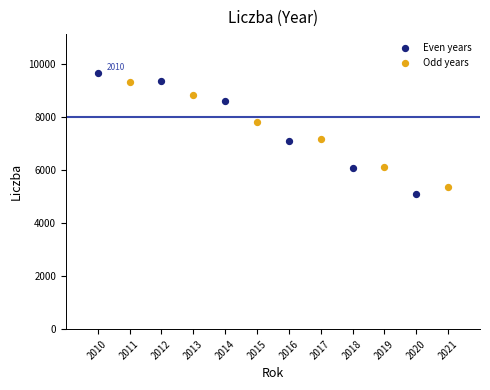

Which series has the largest Y range (max minus min)?

Even years